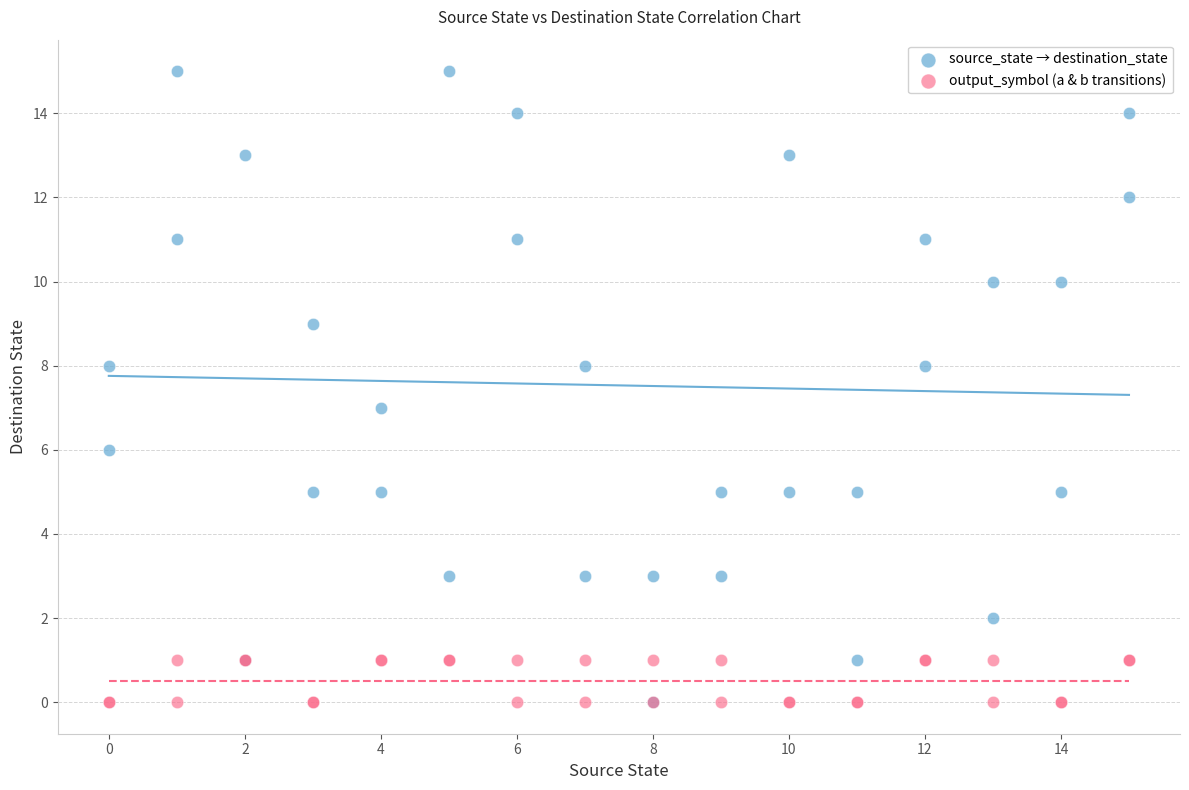

Which series has the largest Y range (max minus min)?

source_state → destination_state